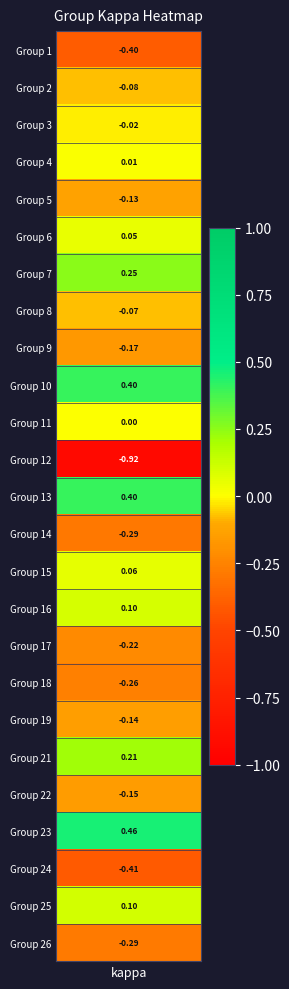

Reading left to right, what are all the values shown in this chart?

-0.4	-0.1	-0.0	0.0	-0.1	0.0	0.2	-0.1	-0.2	0.4	0.0	-0.9	0.4	-0.3	0.1	0.1	-0.2	-0.3	-0.1	0.2	-0.2	0.5	-0.4	0.1	-0.3